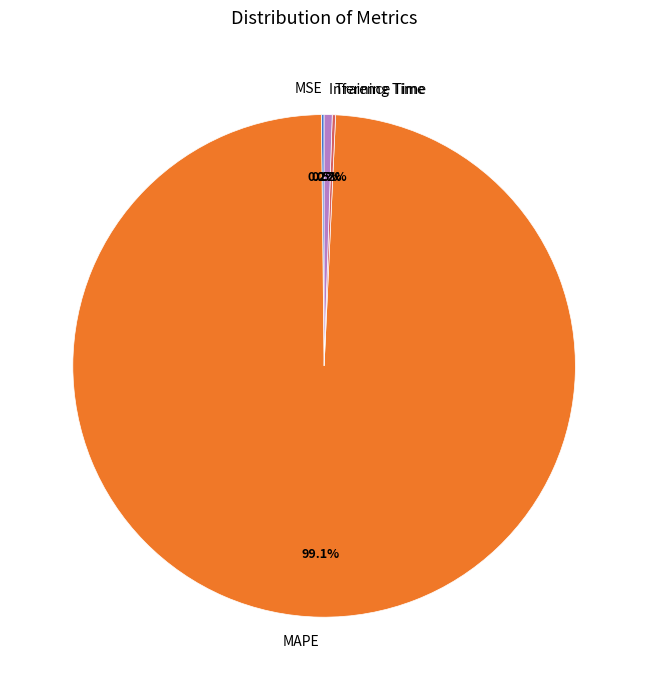

What is the total percentage of MAPE and Inference Time?

99.6%